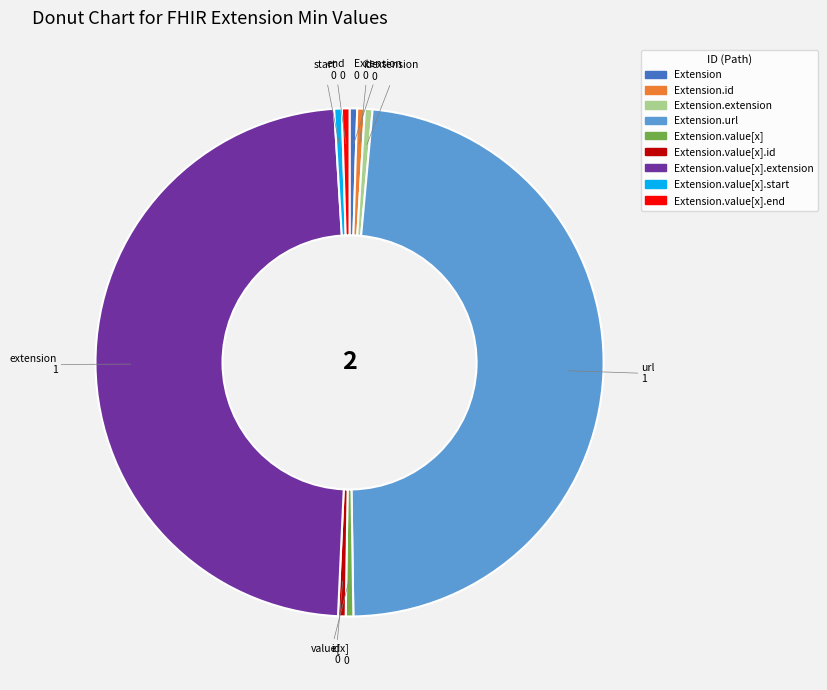

Is there any slice that represents more than half of the pie?

No